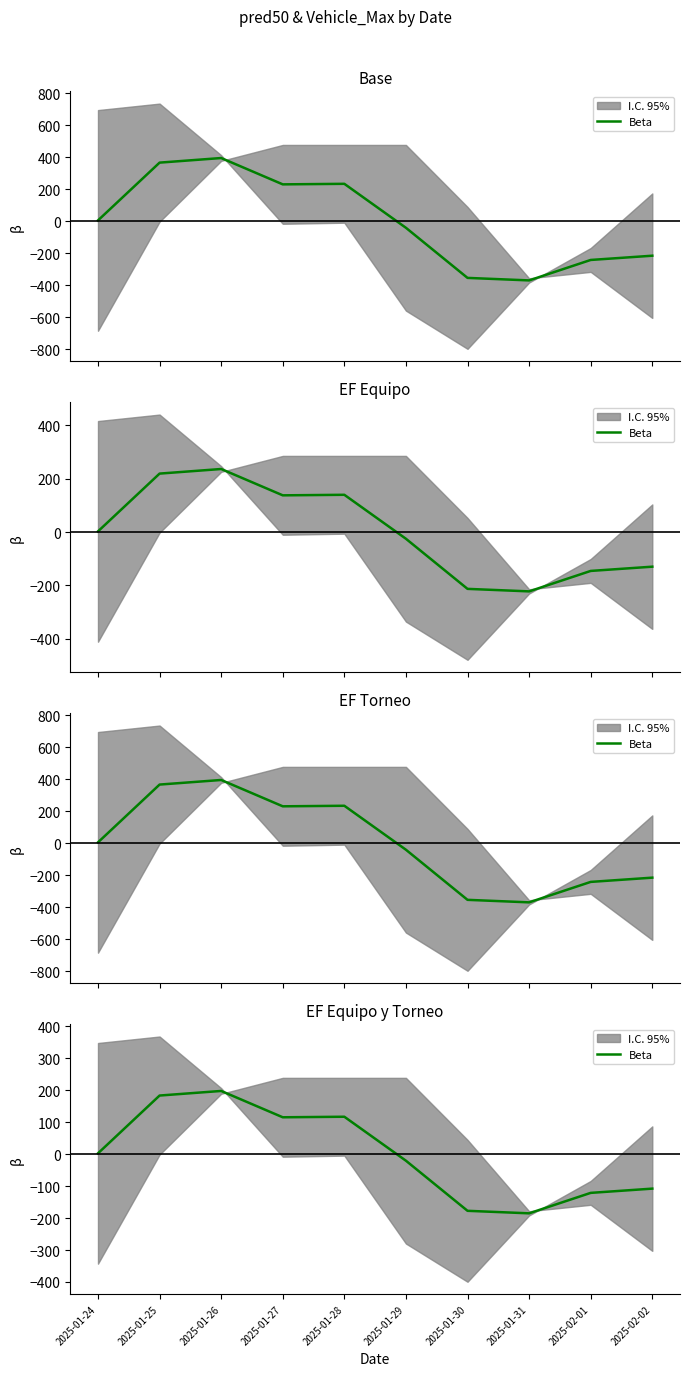

What is the difference between the second highest and second lowest values?

360.3